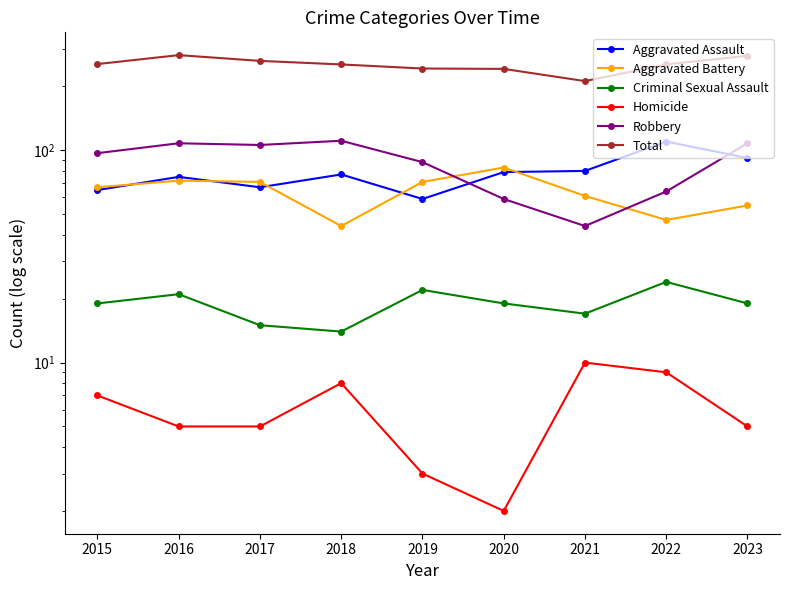

Reading left to right, transcribe all the data shown in this chart.

Aggravated Assault: 65	75	67	77	59	79	80	110	92
Aggravated Battery: 67	72	71	44	71	83	61	47	55
Criminal Sexual Assault: 19	21	15	14	22	19	17	24	19
Homicide: 7	5	5	8	3	2	10	9	5
Robbery: 97	108	106	111	88	59	44	64	108
Total: 255	281	264	254	243	242	212	254	279